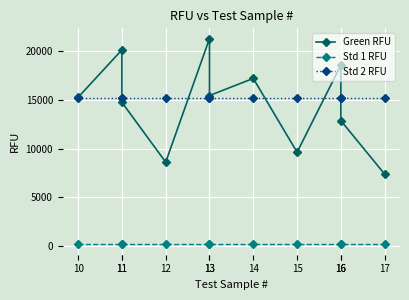

What is the spread (max minus min) of values at 10?

15116.4